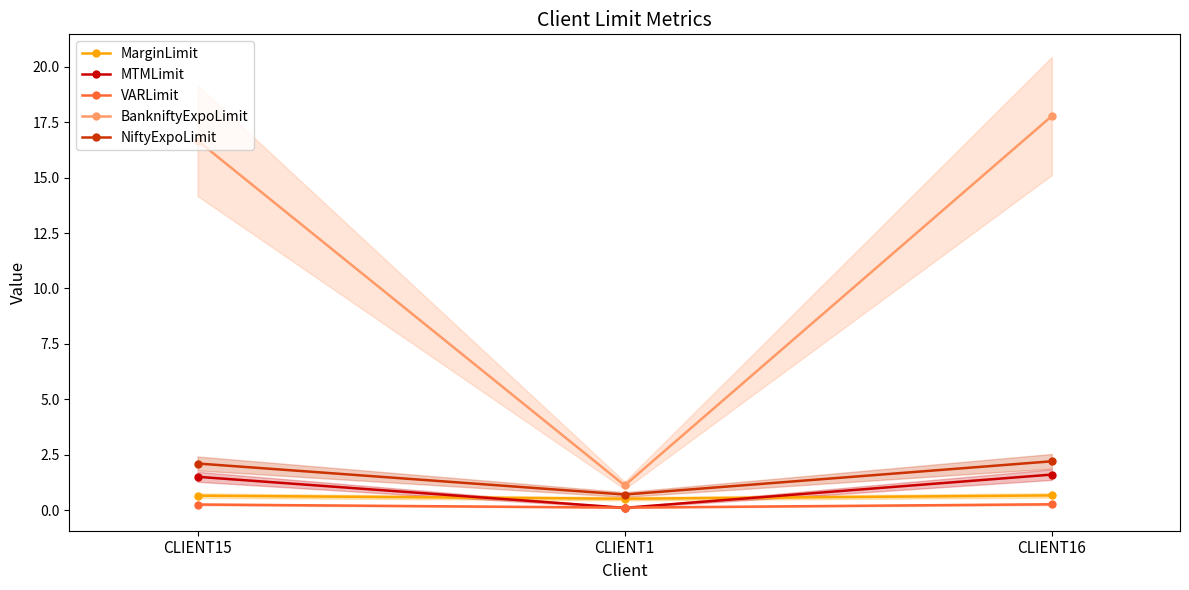

What is the difference between the highest and lowest values at CLIENT16?

17.5